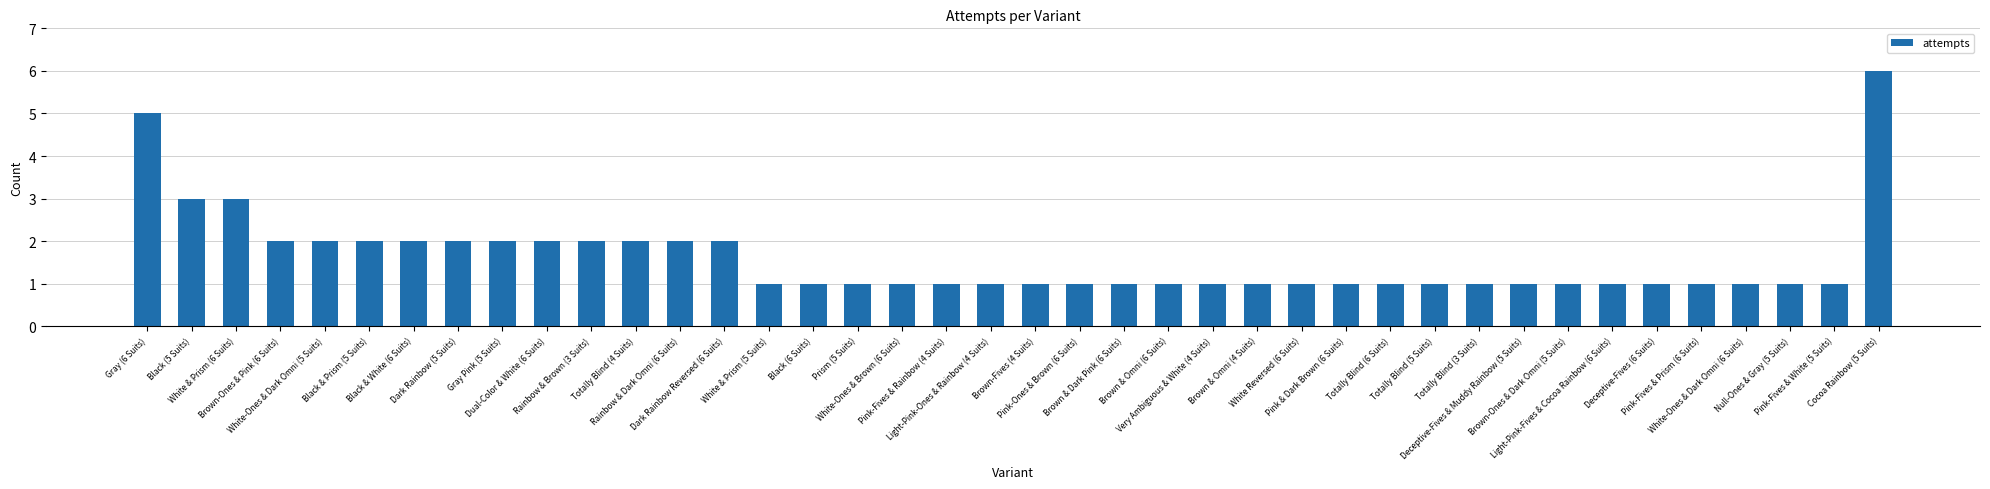

What is the difference between the second highest and second lowest values?

4